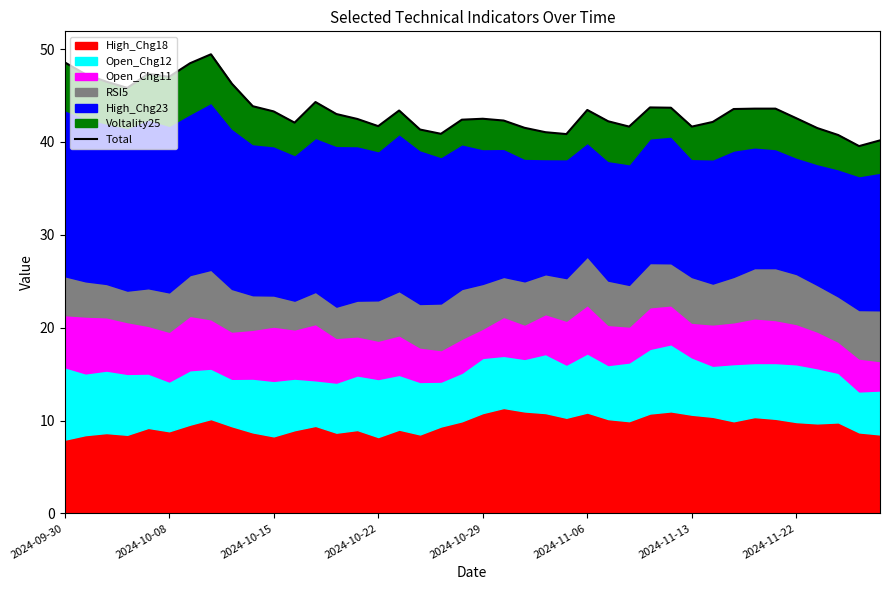

Approximately how many times larger is the value at 25 compared to 33?

1.0